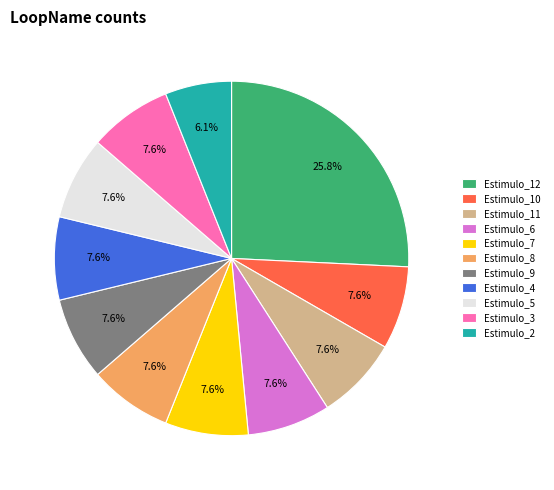

What percentage is NOT represented by Estimulo_2?

93.9%